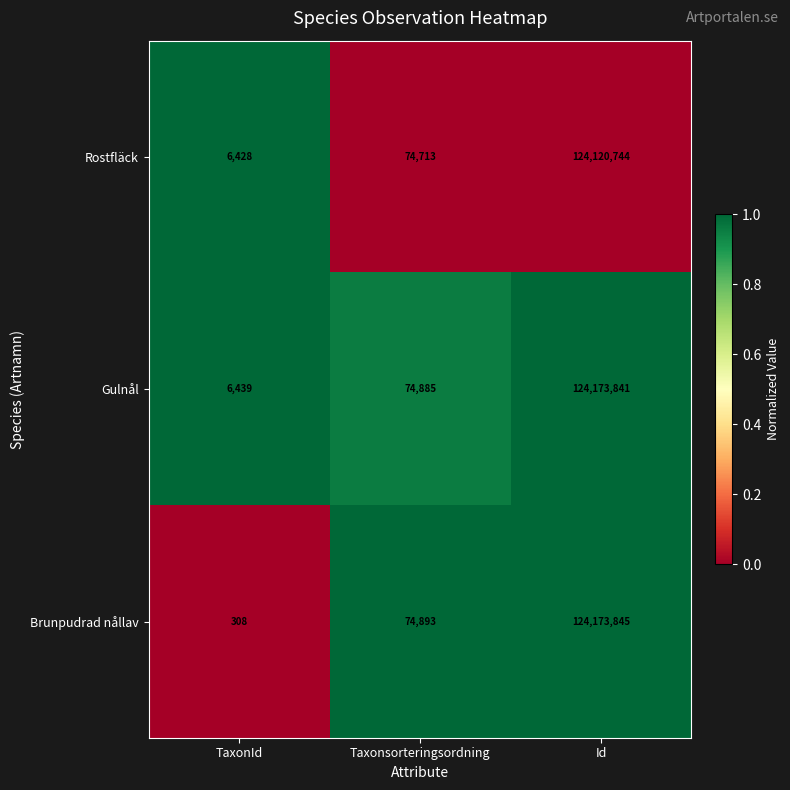

Reading left to right, list all the values displayed in this chart.

Rostfläck: TaxonId=6428	Taxonsorteringsordning=74713	Id=124120744
Gulnål: TaxonId=6439	Taxonsorteringsordning=74885	Id=124173841
Brunpudrad nållav: TaxonId=308	Taxonsorteringsordning=74893	Id=124173845